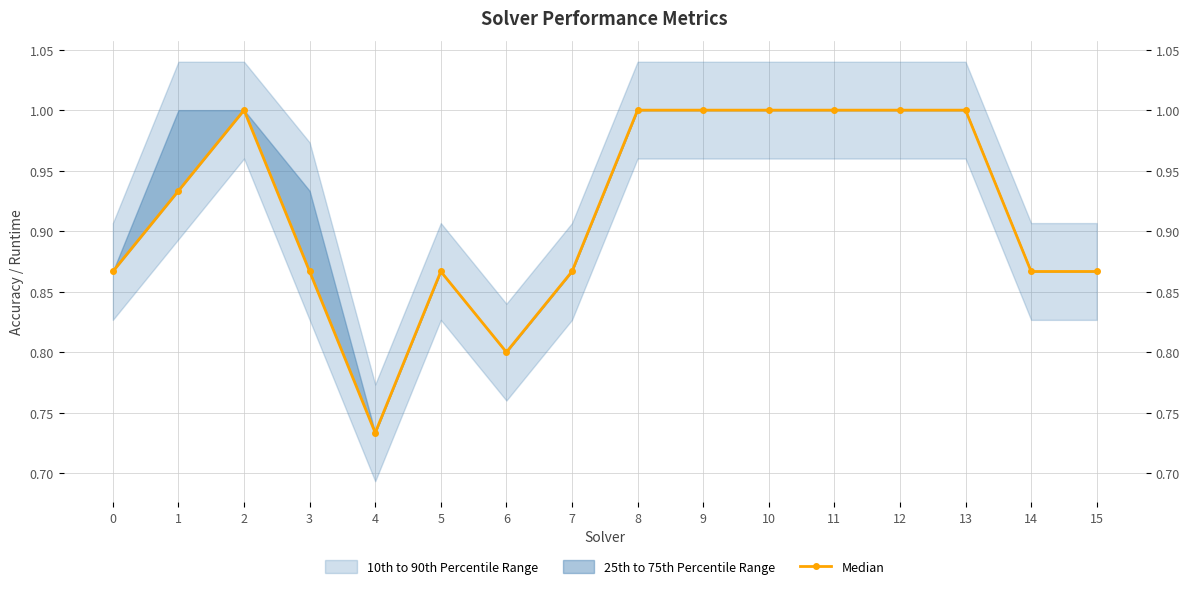

Reading right to left, what are all the values shown in this chart?

0.9	0.9	1.0	1.0	1.0	1.0	1.0	1.0	0.9	0.8	0.9	0.7	0.9	1.0	0.9	0.9